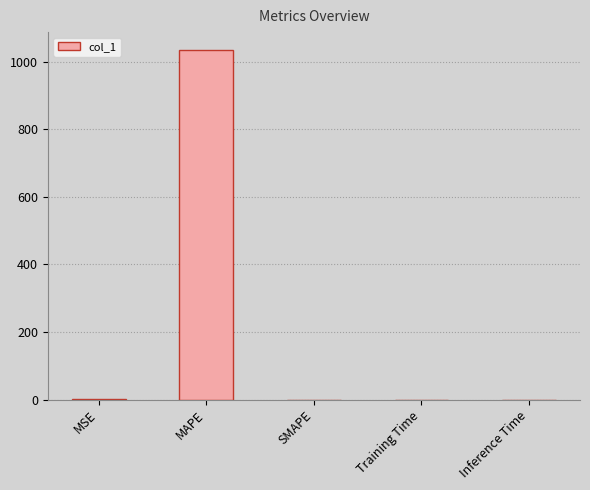

Which category has the highest value across all series?

MAPE